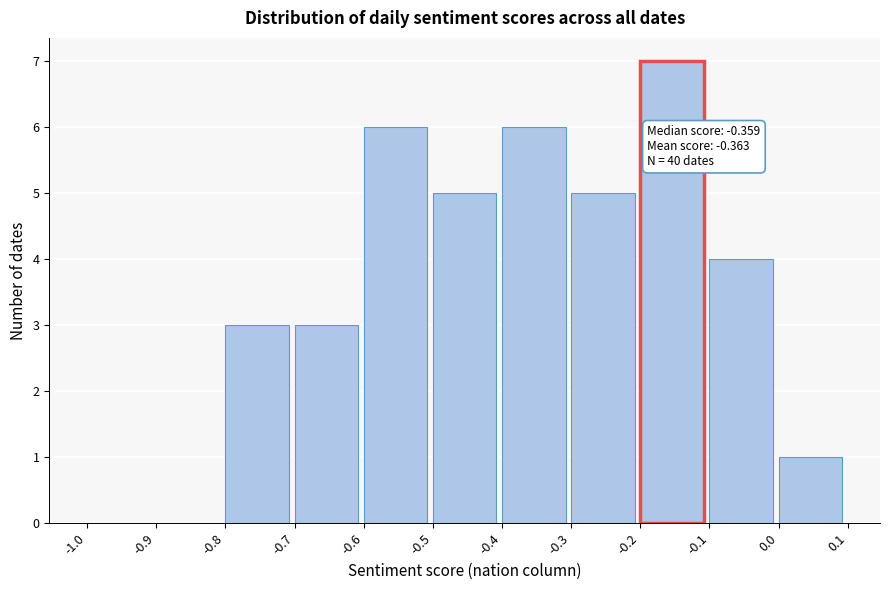

Which range on the x-axis has the tallest bar?

-0.2 to -0.1